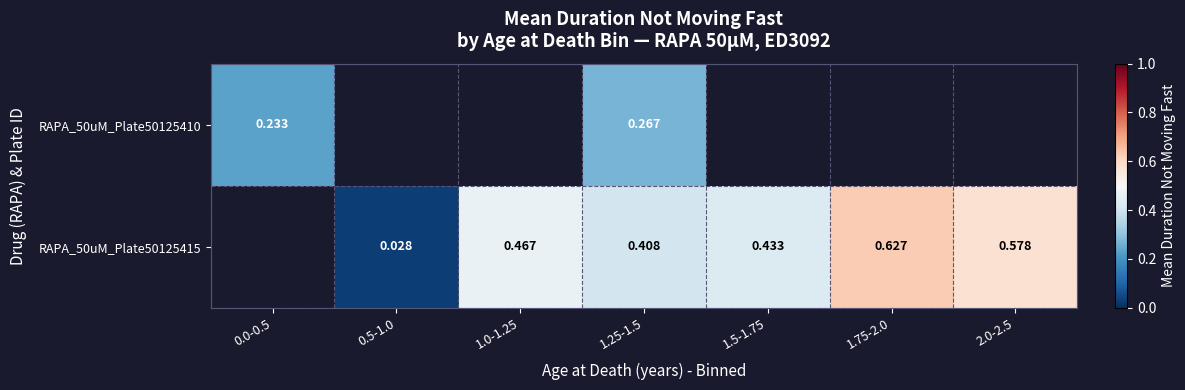

Is the value of RAPA_50uM_Plate50125410 at 0.0-0.5 greater than the value of RAPA_50uM_Plate50125415 at 1.0-1.25?

No